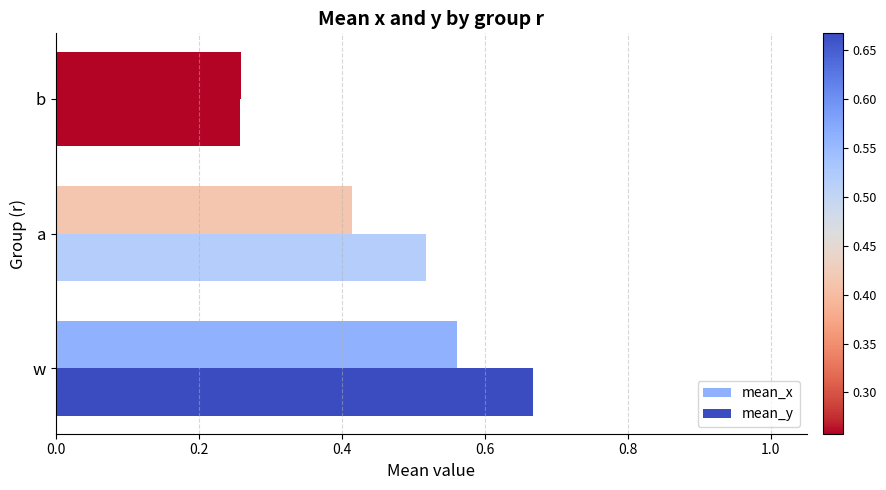

Count the number of categories in the chart.

3